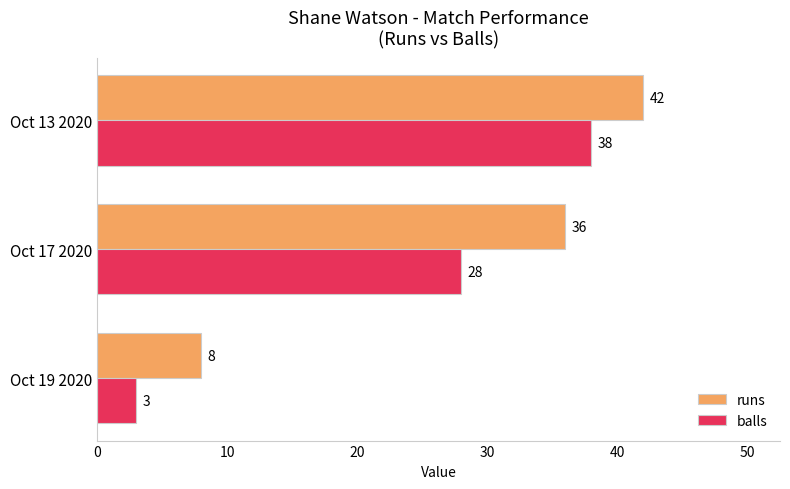

At Oct 17 2020, list the series in order from smallest to largest.

balls, runs